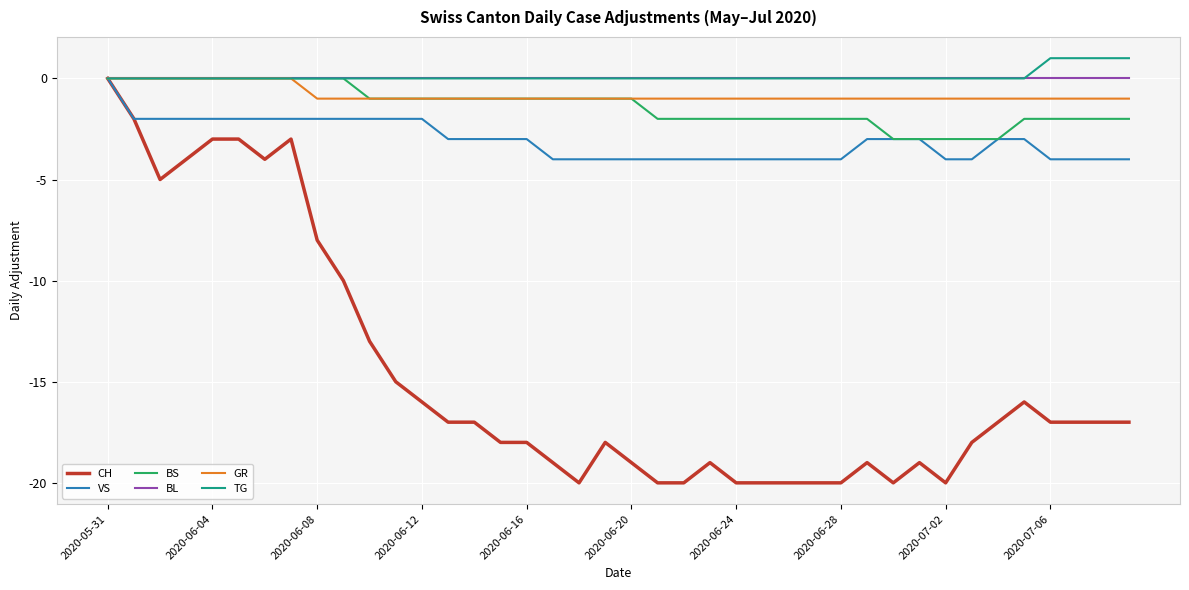

Which series has the widest spread of values?

CH